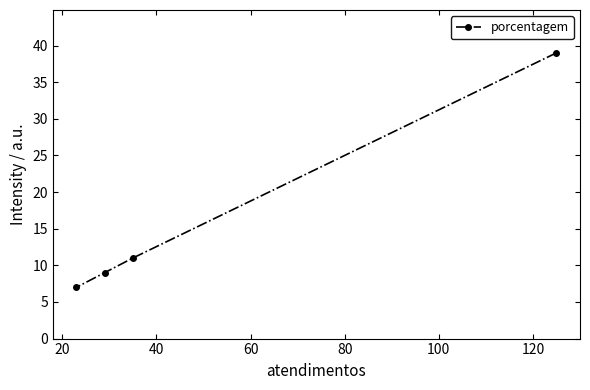

Reading left to right, transcribe all the data shown in this chart.

7	9	11	39